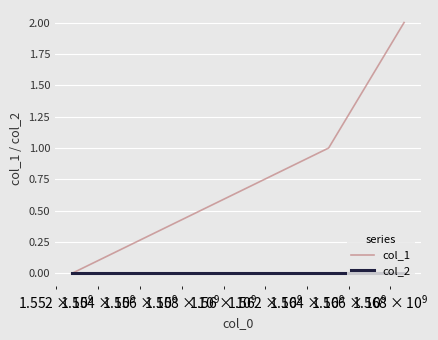

List the series in order of their overall mean, lowest first.

col_2, col_1